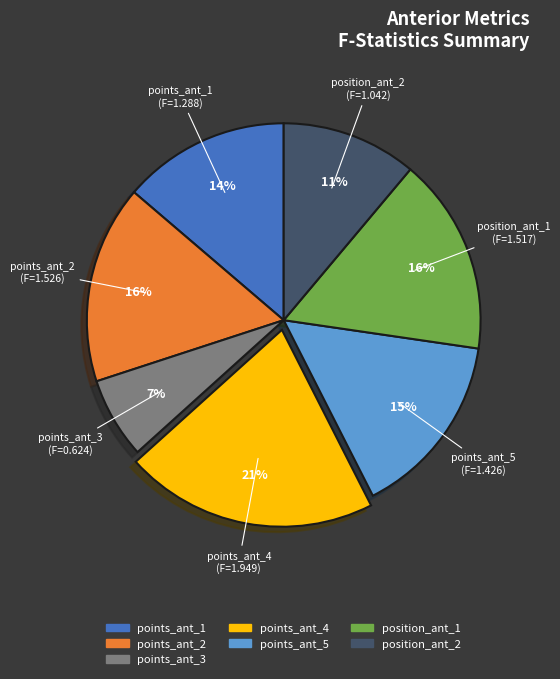

Do points_ant_5 and points_ant_3 together represent more than half of the pie?

No